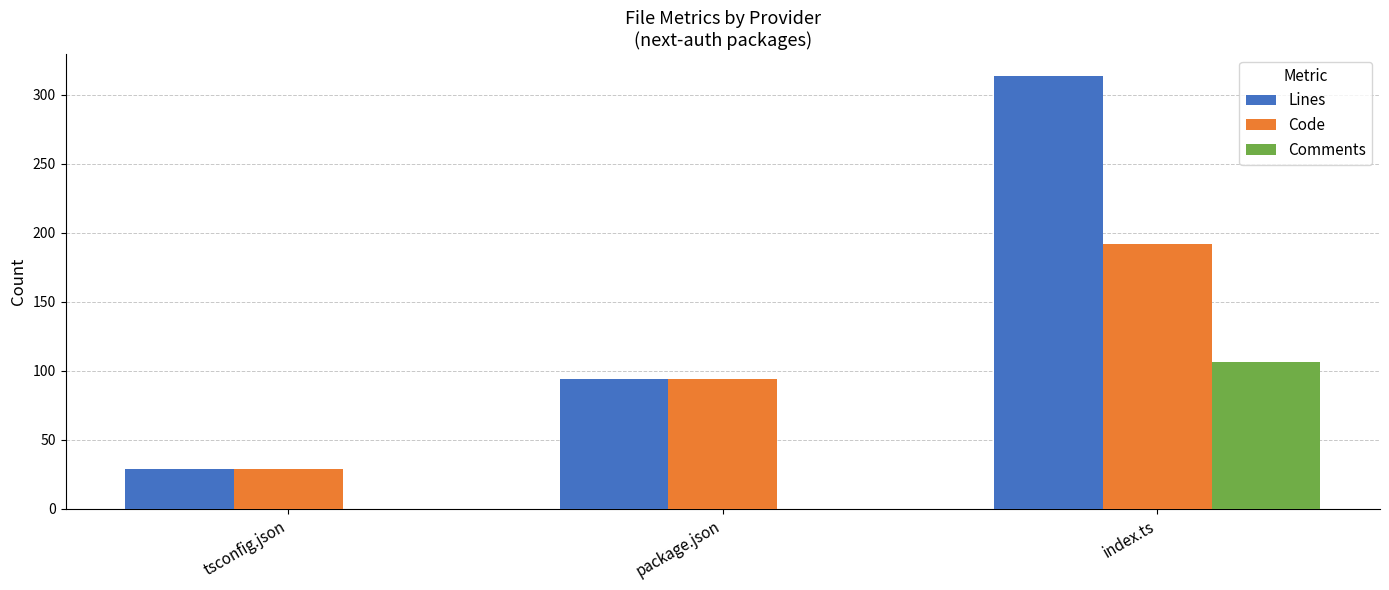

Reading left to right, what are all the values shown in this chart?

Lines: 29	94	314
Code: 29	94	192
Comments: 0	0	106